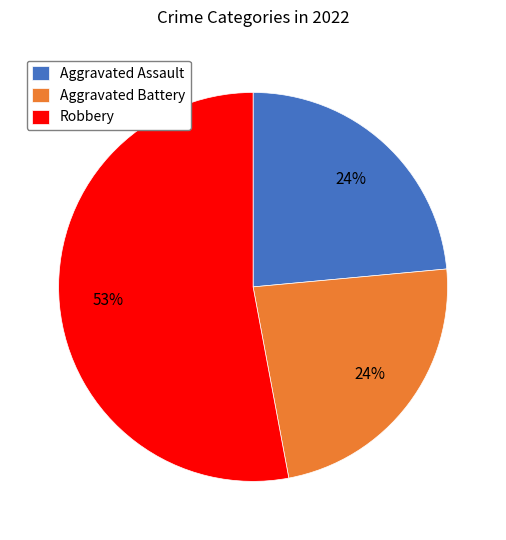

To the nearest percent, what is the difference between the largest and smallest slice percentages?

29%